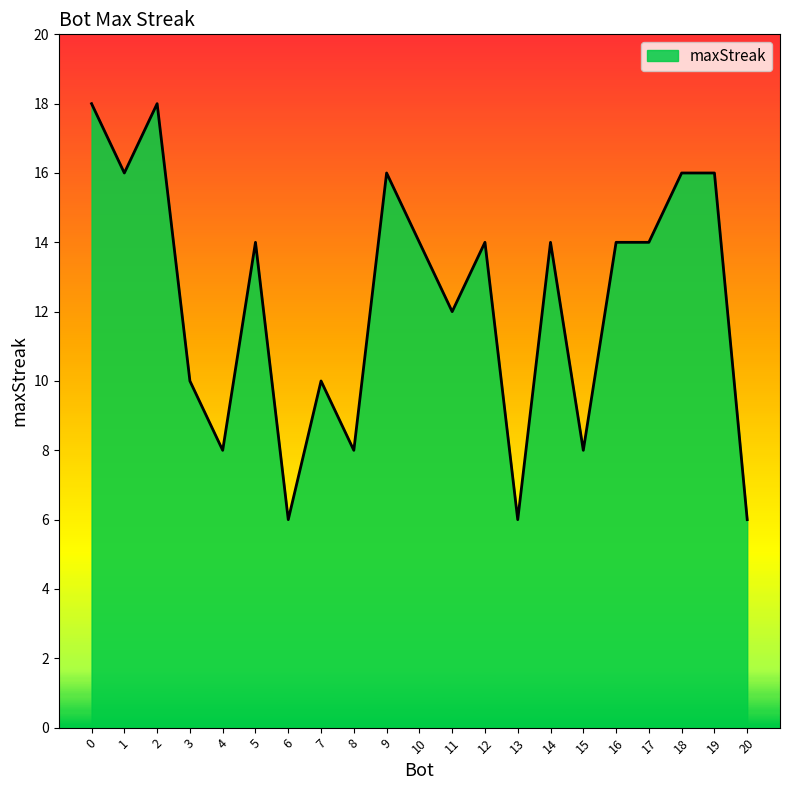

What is the average value?

12